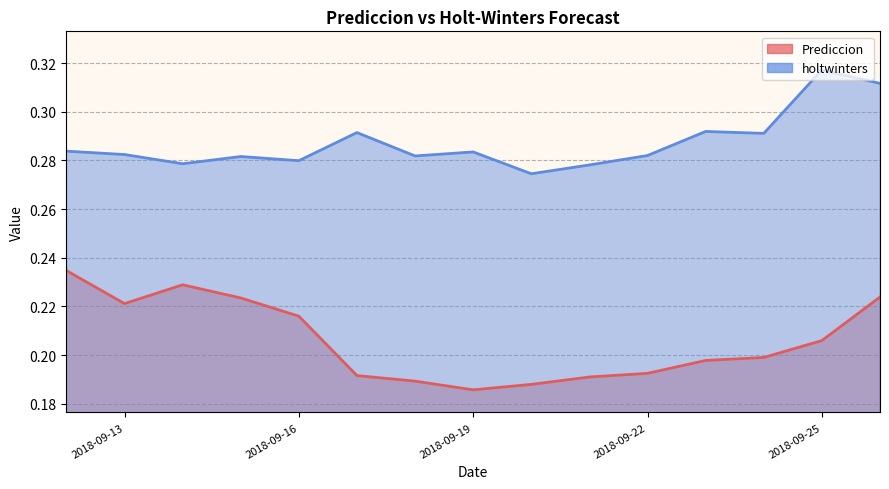

At how many categories does at least one series exceed 0?

15